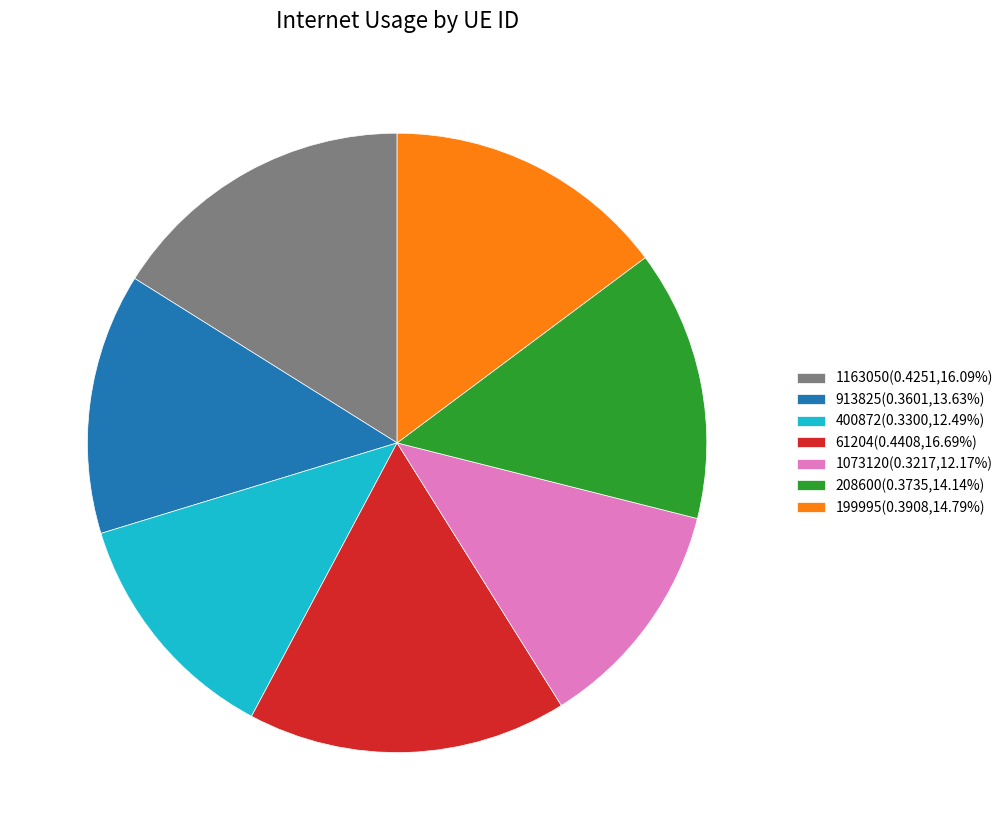

Is there any slice that represents more than half of the pie?

No